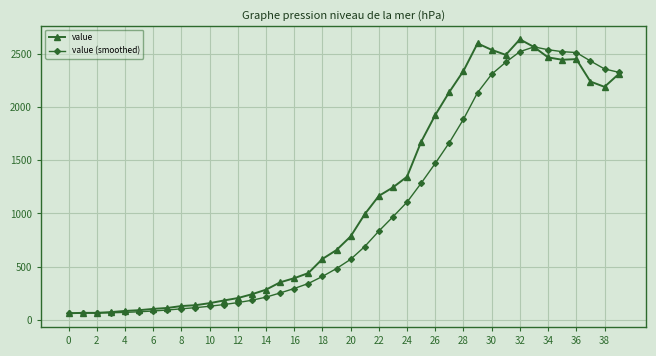

At how many categories does at least one series exceed 1795?

14